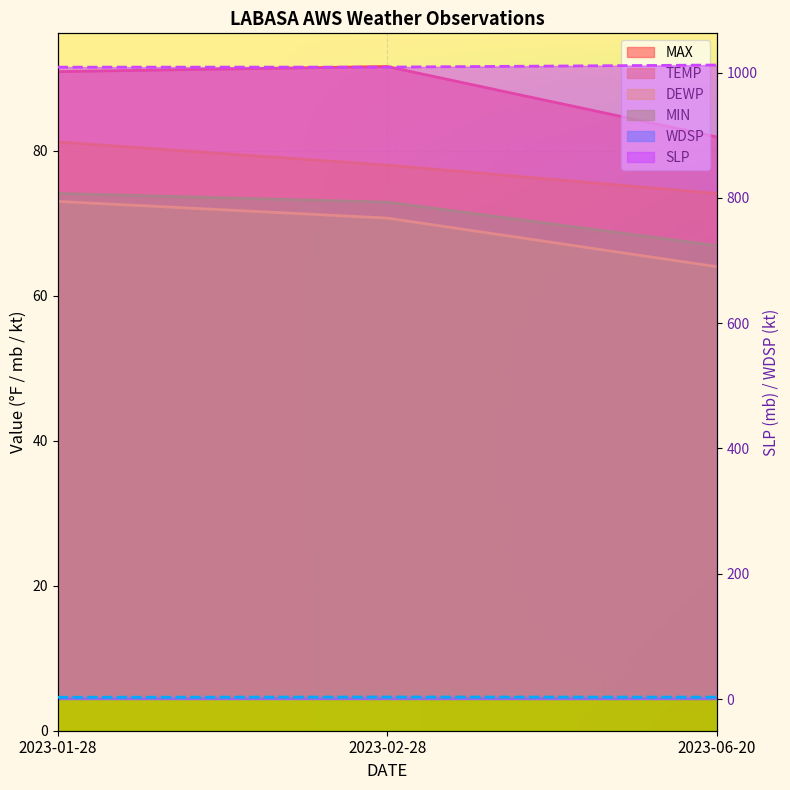

What is the label of the 1st point from the left?

2023-01-28